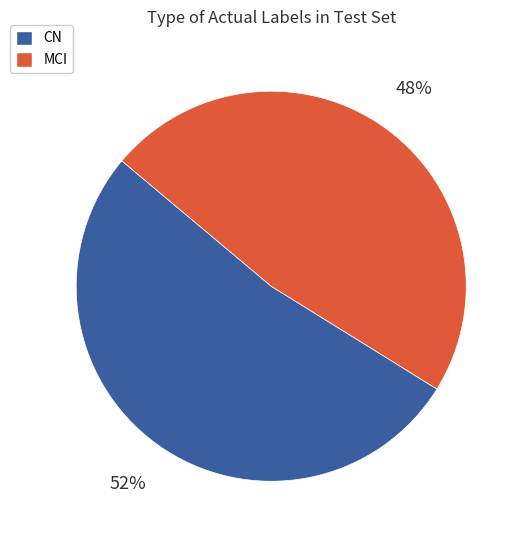

Which slice is the smallest?

MCI